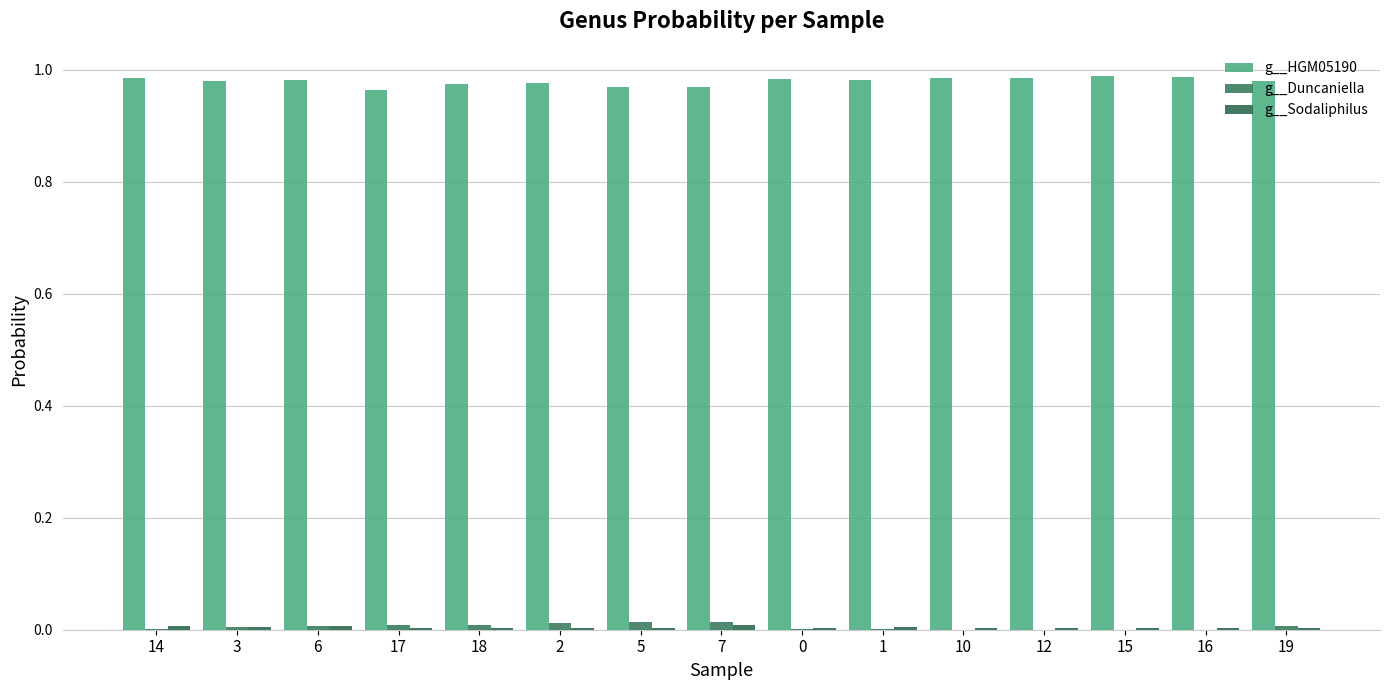

Reading left to right, what are all the values shown in this chart?

g__HGM05190: 1.0	1.0	1.0	1.0	1.0	1.0	1.0	1.0	1.0	1.0	1.0	1.0	1.0	1.0	1.0
g__Duncaniella: 0.0	0.0	0.0	0.0	0.0	0.0	0.0	0.0	0.0	0.0	0.0	0.0	0.0	0.0	0.0
g__Sodaliphilus: 0.0	0.0	0.0	0.0	0.0	0.0	0.0	0.0	0.0	0.0	0.0	0.0	0.0	0.0	0.0